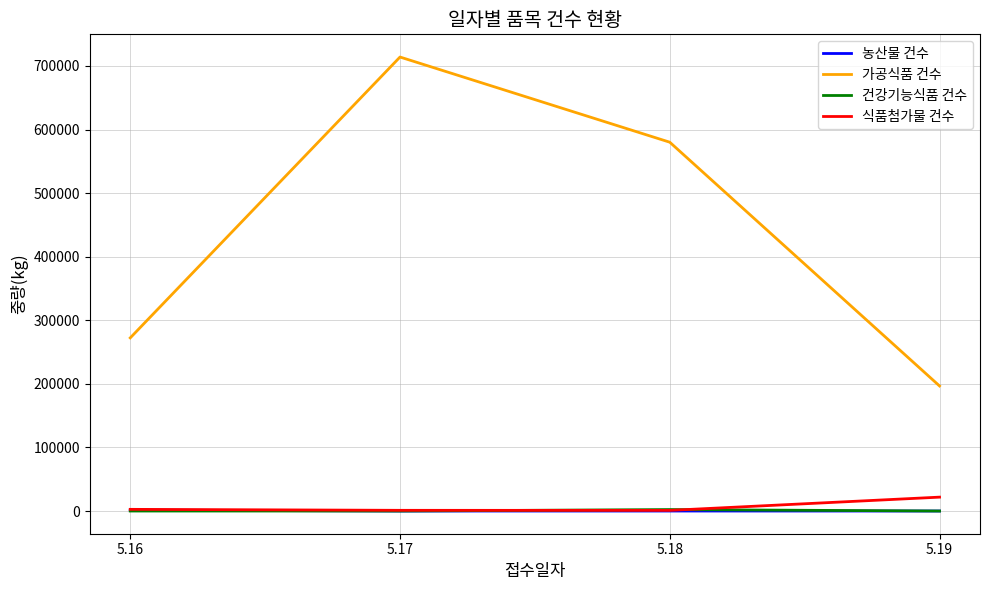

At how many categories does at least one series exceed 658237?

1